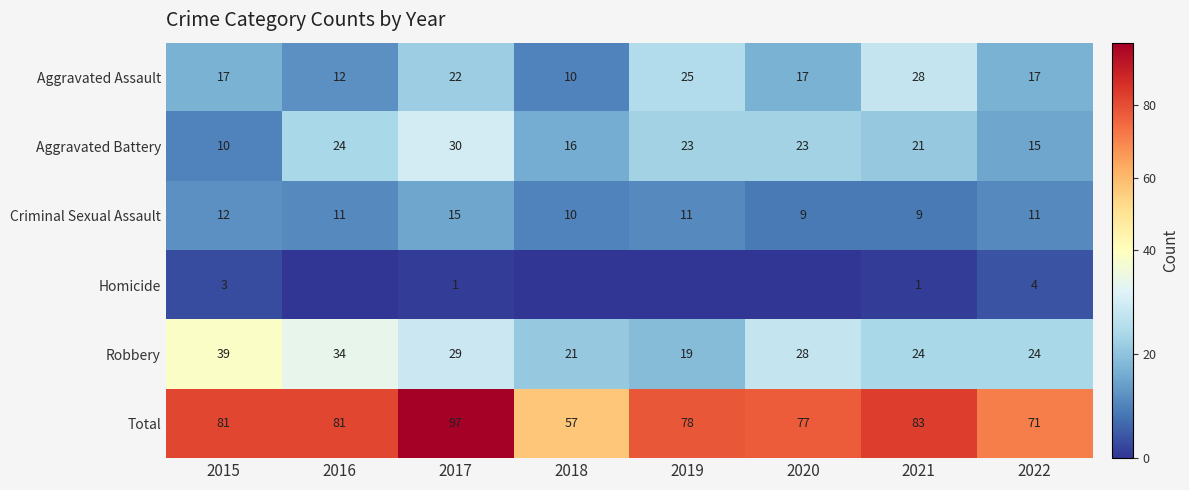

Where does the Robbery series first go above 28?

2015